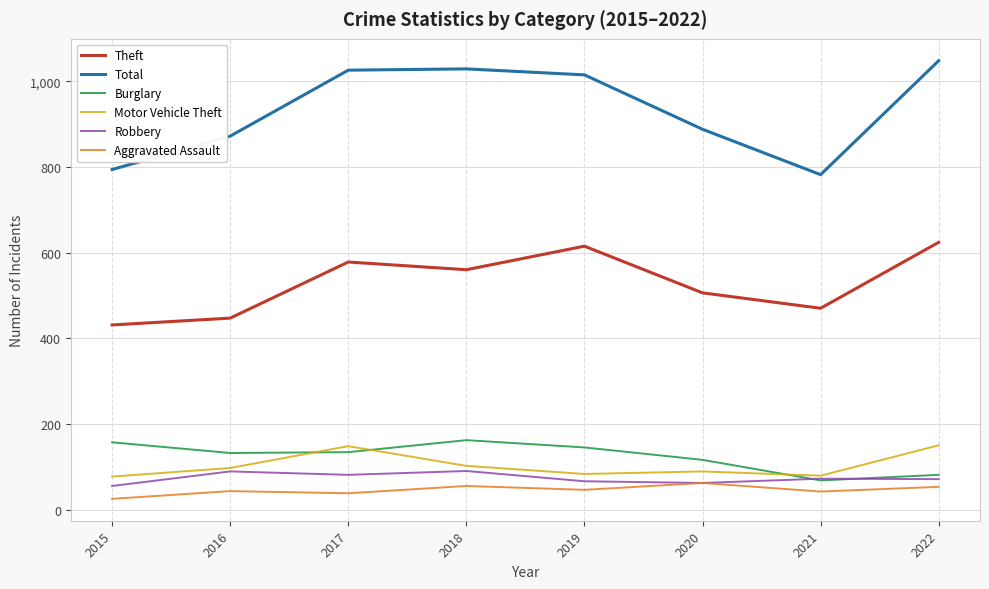

What is the difference between the Total values at 2015 and 2016?

78